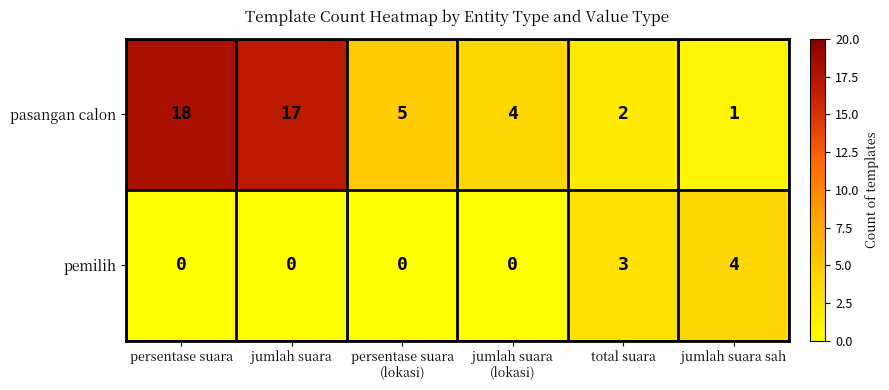

Reading right to left, extract all data points from this chart.

pasangan calon: 1	2	4	5	17	18
pemilih: 4	3	0	0	0	0